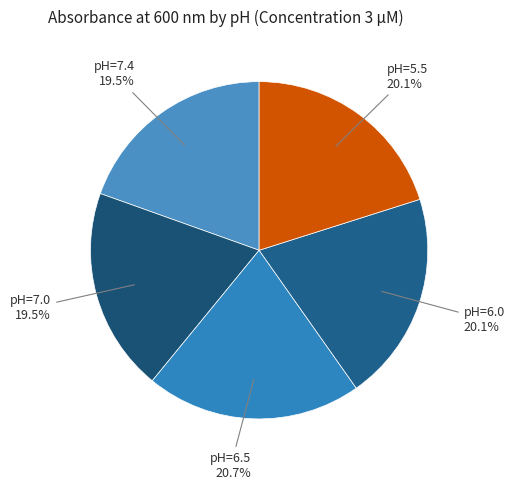

Is pH=6.0 the majority of the pie?

No